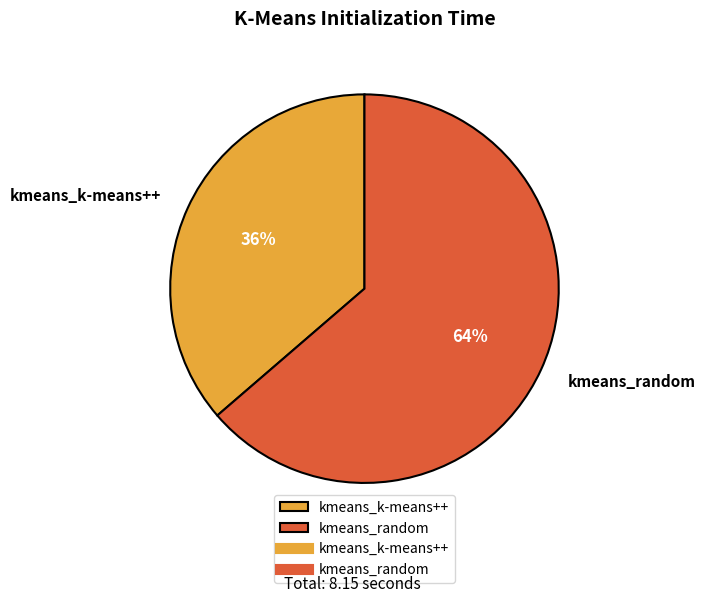

Which slice is the largest?

kmeans_random